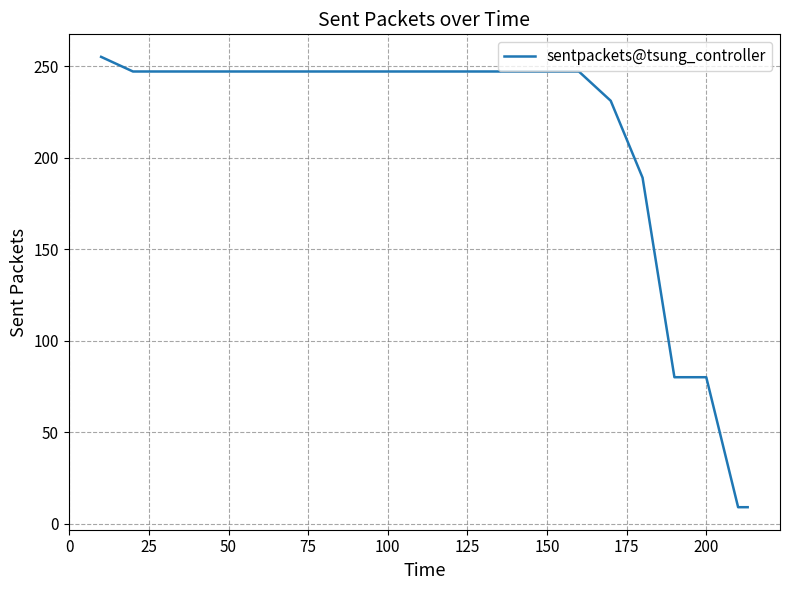

What is the difference between the maximum and minimum values?

246